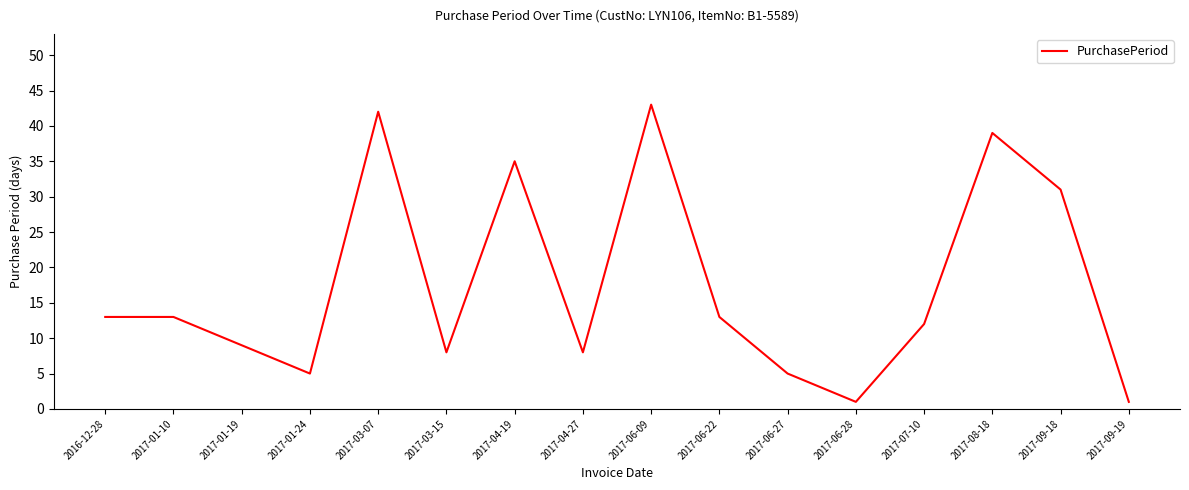

What position from the left is 2017-08-18?

14